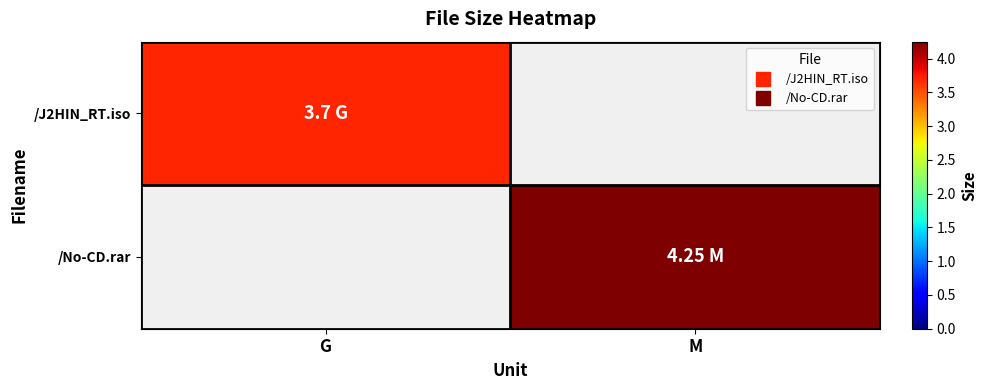

Reading right to left, extract all data points from this chart.

/J2HIN_RT.iso: M=0.0	G=3.7
/No-CD.rar: M=4.2	G=0.0